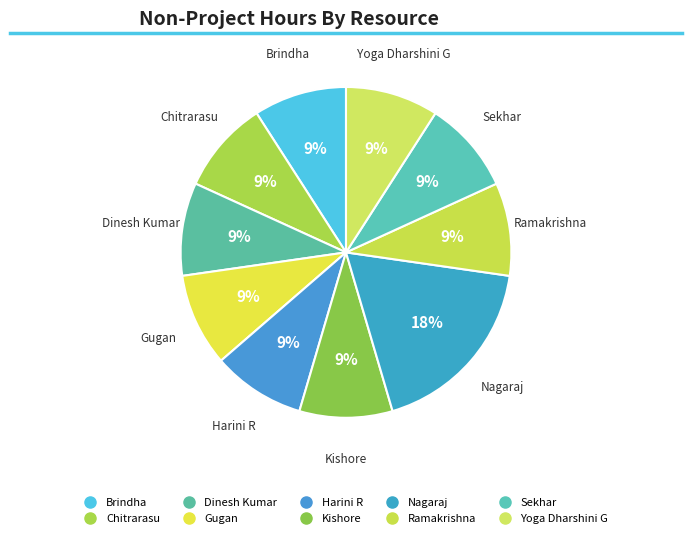

How much of the chart is everything except Nagaraj?

81.8%